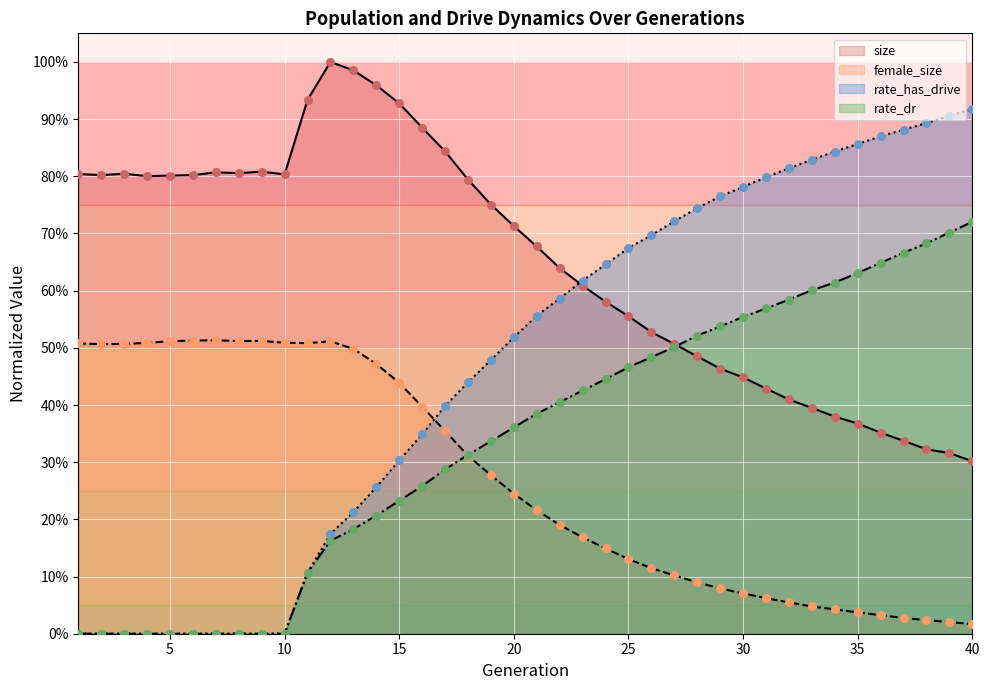

What are all the series names shown in the legend?

size, female_size, rate_has_drive, rate_dr